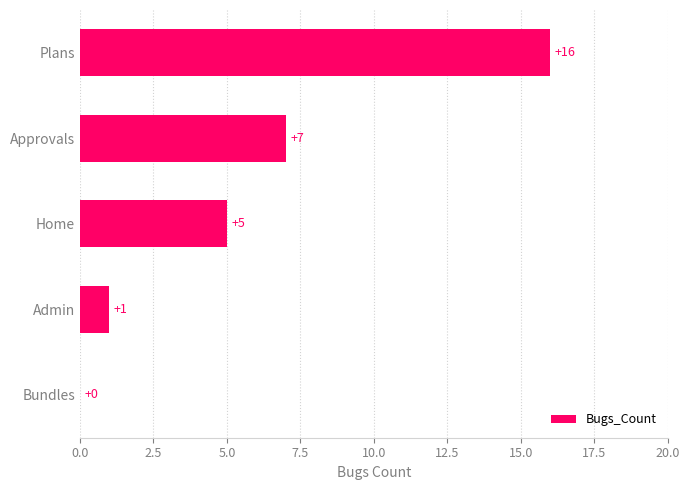

What is the change in value from Bundles to Plans?

+16